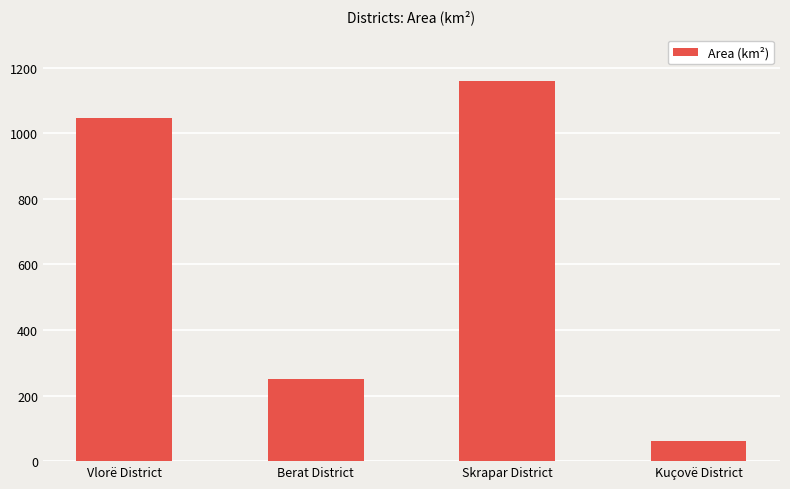

List the labels in order of value, largest first.

Skrapar District, Vlorë District, Berat District, Kuçovë District